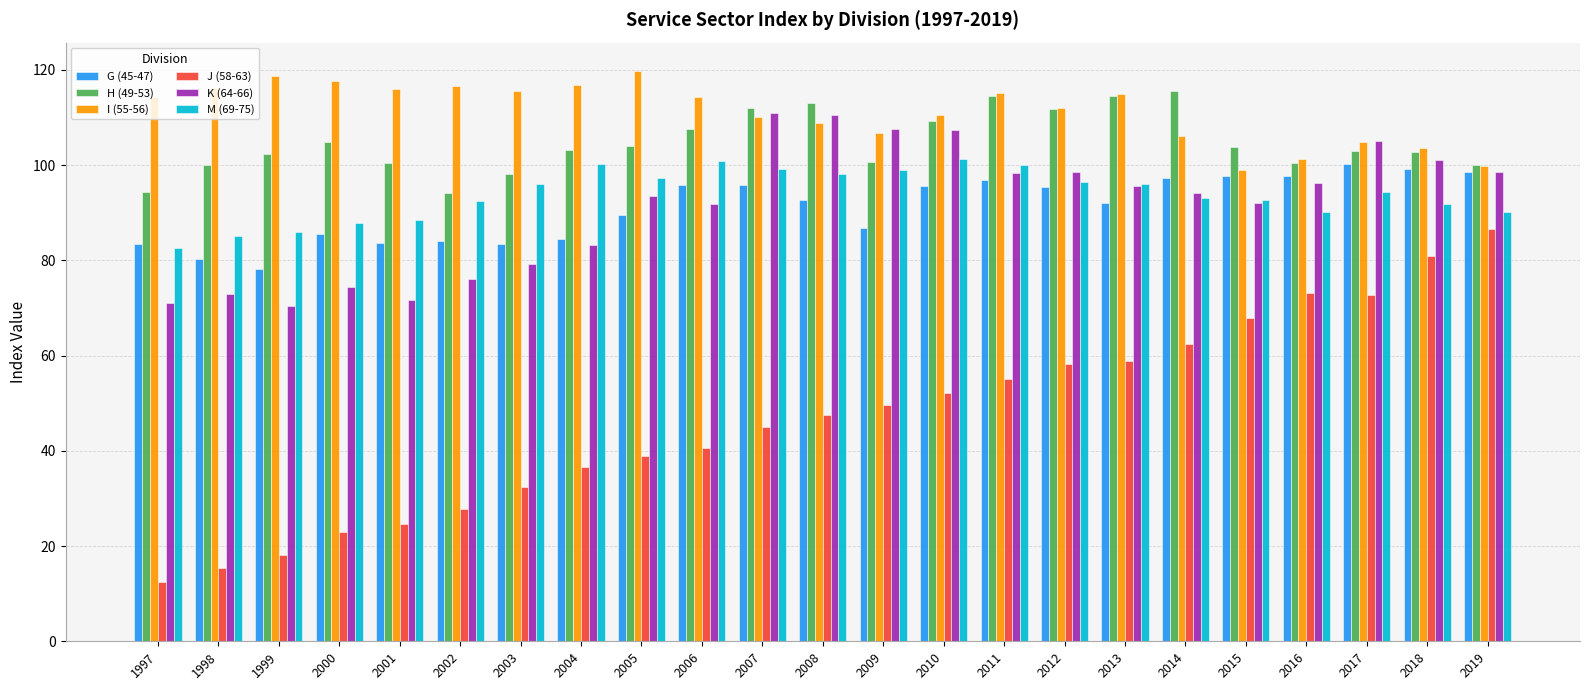

What is the spread (max minus min) of values at 2004?

80.1